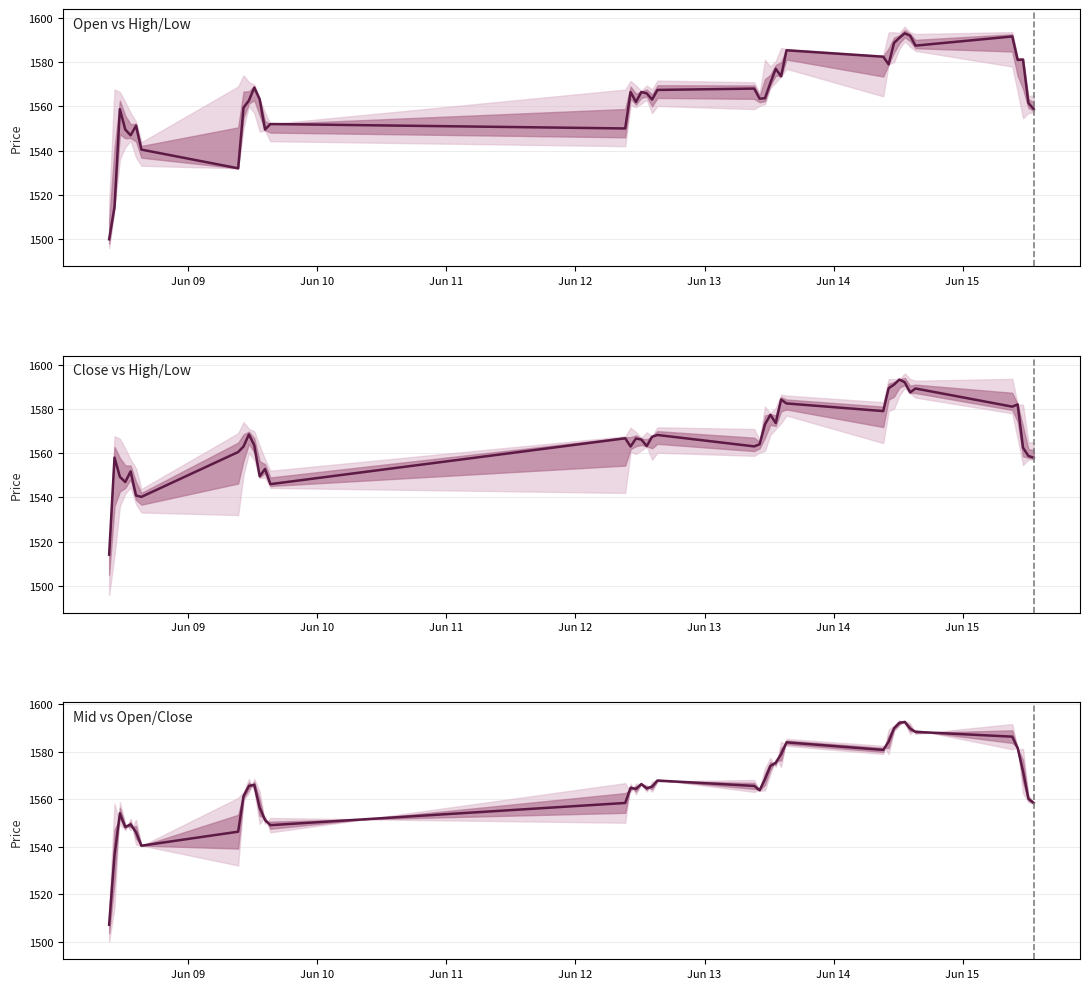

True or false: Open has more than 2 points higher than both neighbors.

True